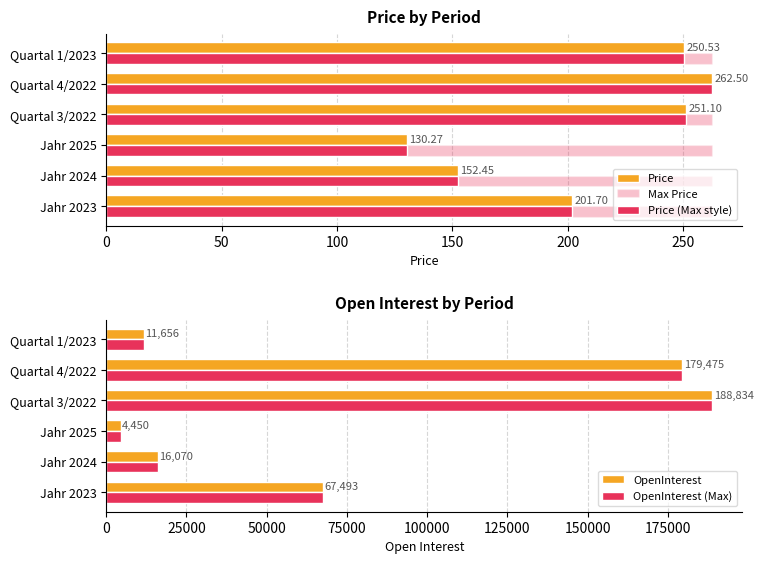

Is the value of OpenInterest at Quartal 4/2022 greater than the value of OpenInterest (Max) at Quartal 3/2022?

No